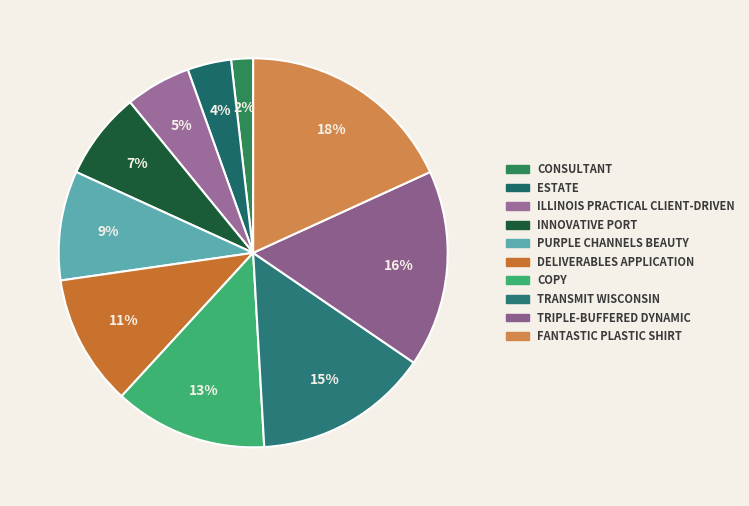

Count the number of slices in the pie.

10